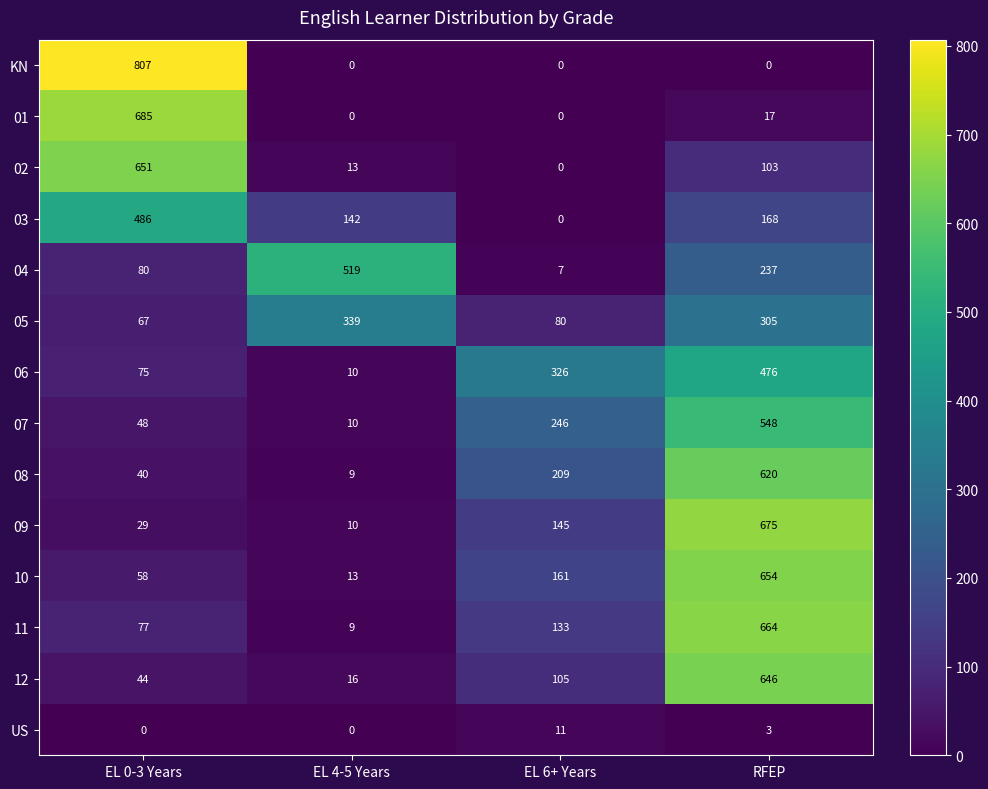

List the series in order of their peak value, lowest first.

US, 05, 06, 03, 04, 07, 08, 12, 02, 10, 11, 09, 01, KN